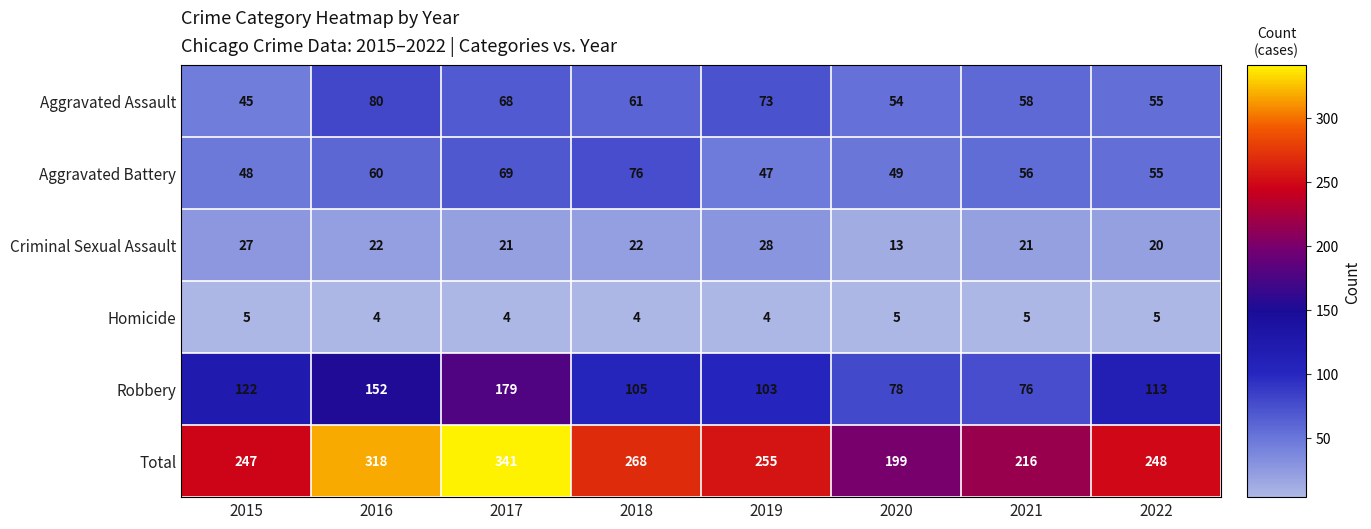

What is the sum of all Aggravated Battery values?

460